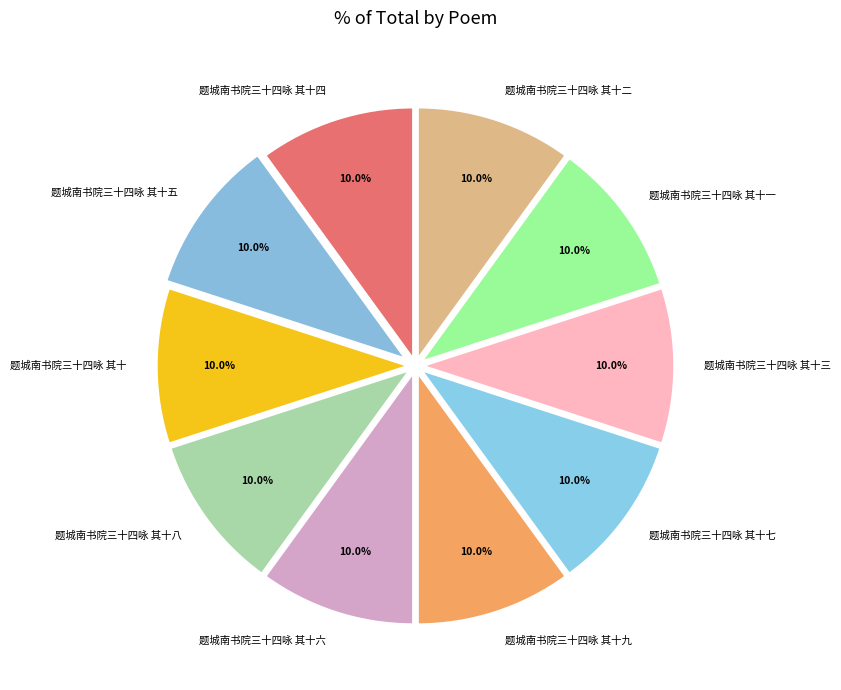

Count the number of slices in the pie.

10